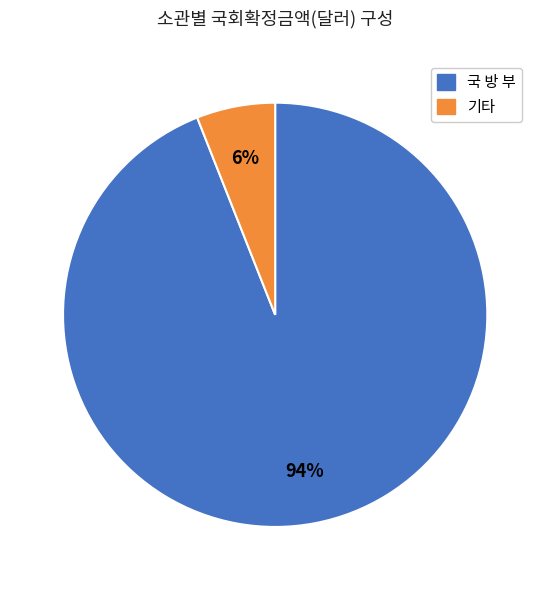

Does any single category account for the majority?

Yes